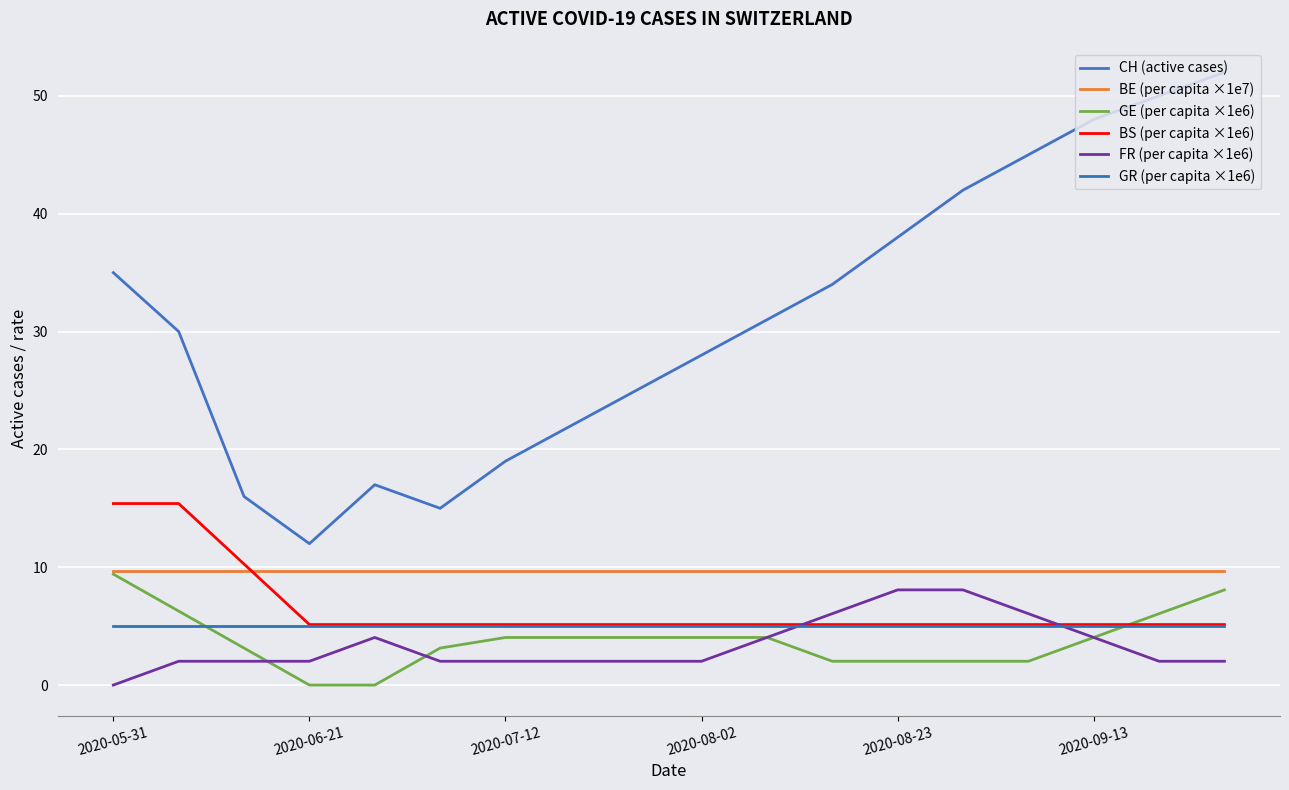

What is the value of the BS (per capita ×1e6) point at the 15th from the left?

5.1